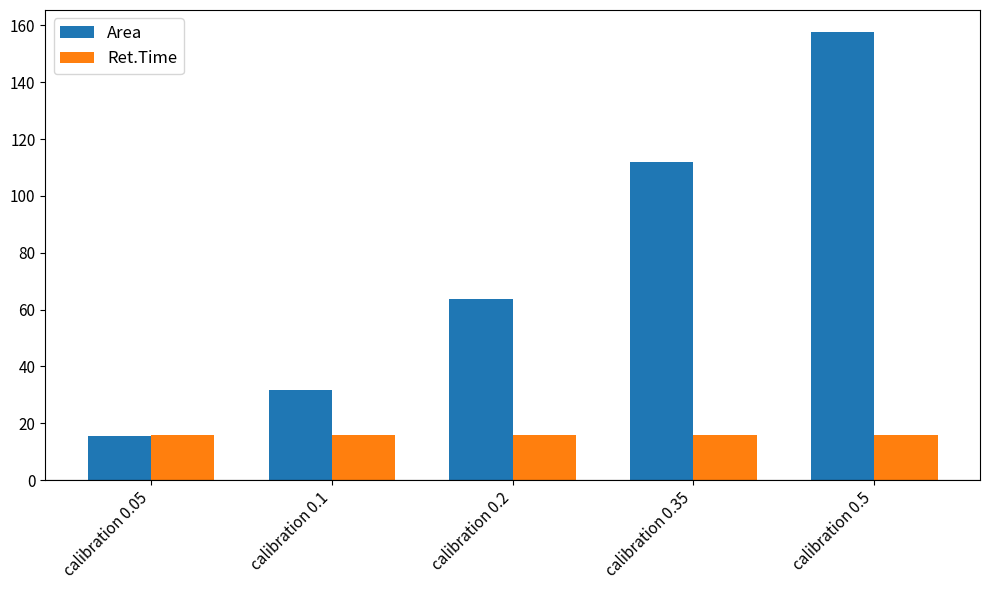

The Ret.Time series shows 28.2 at calibration 0.1. True or false?

False